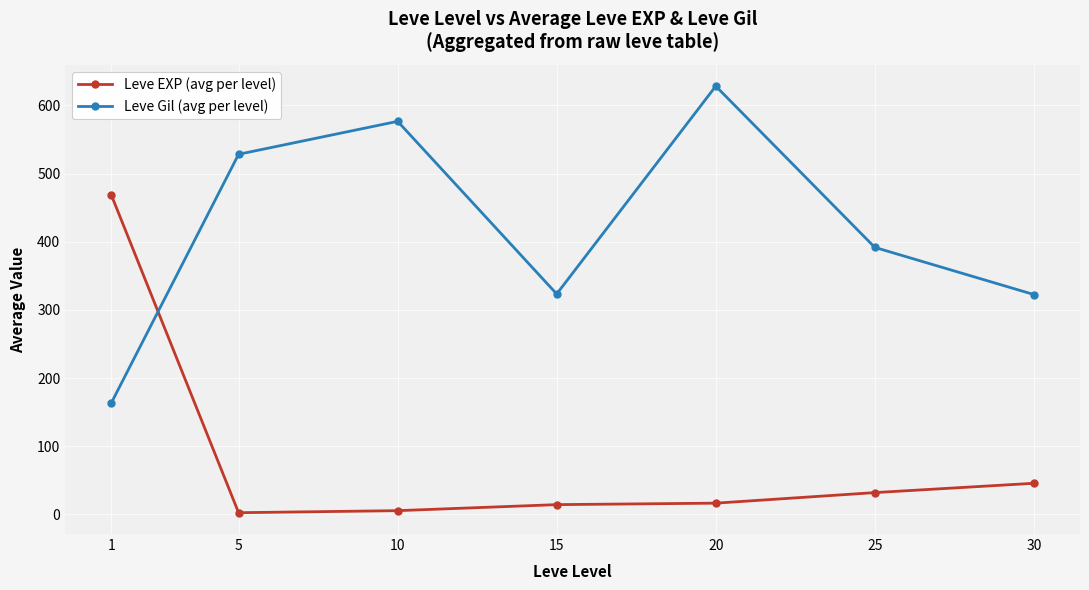

At which label does Leve Gil (avg per level) reach its peak?

20